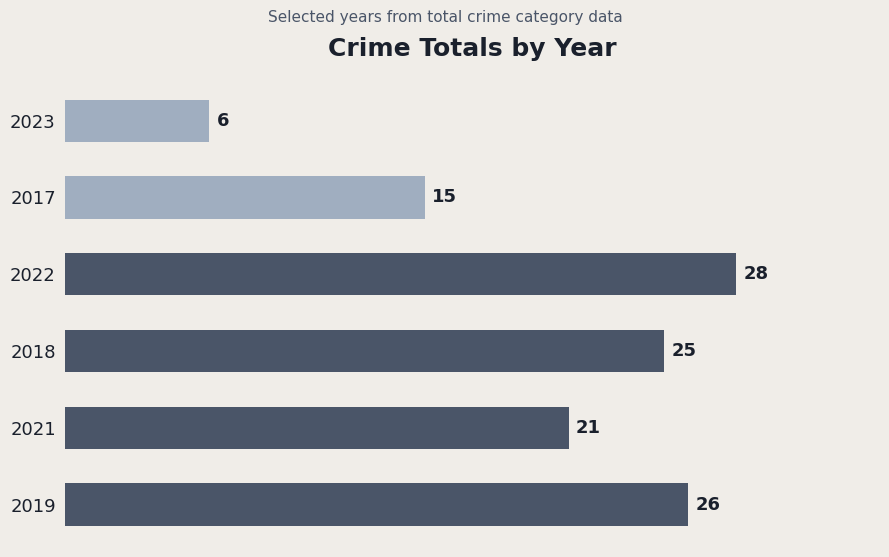

How many data points does each series have?

6